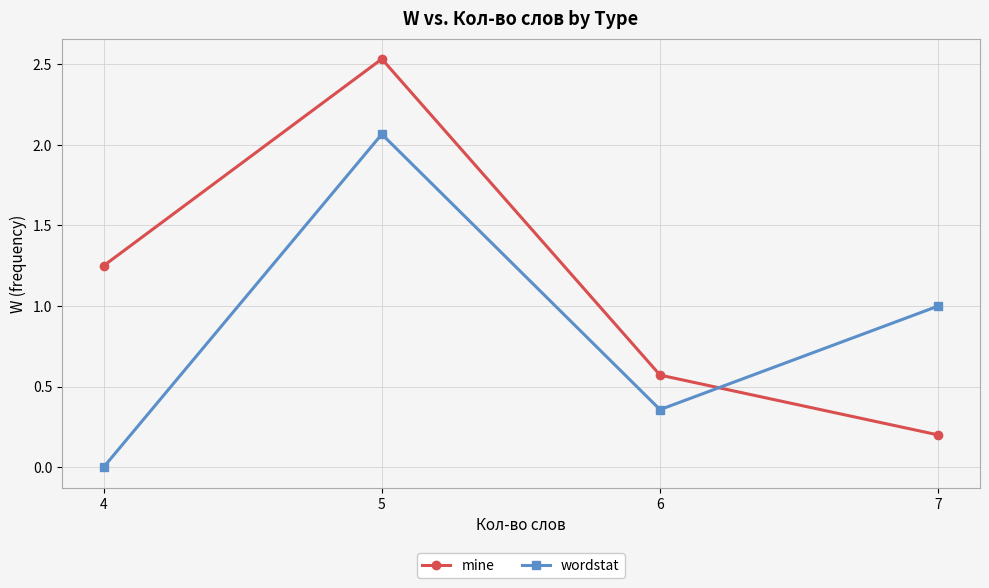

How many values in the mine series are below 1?

2